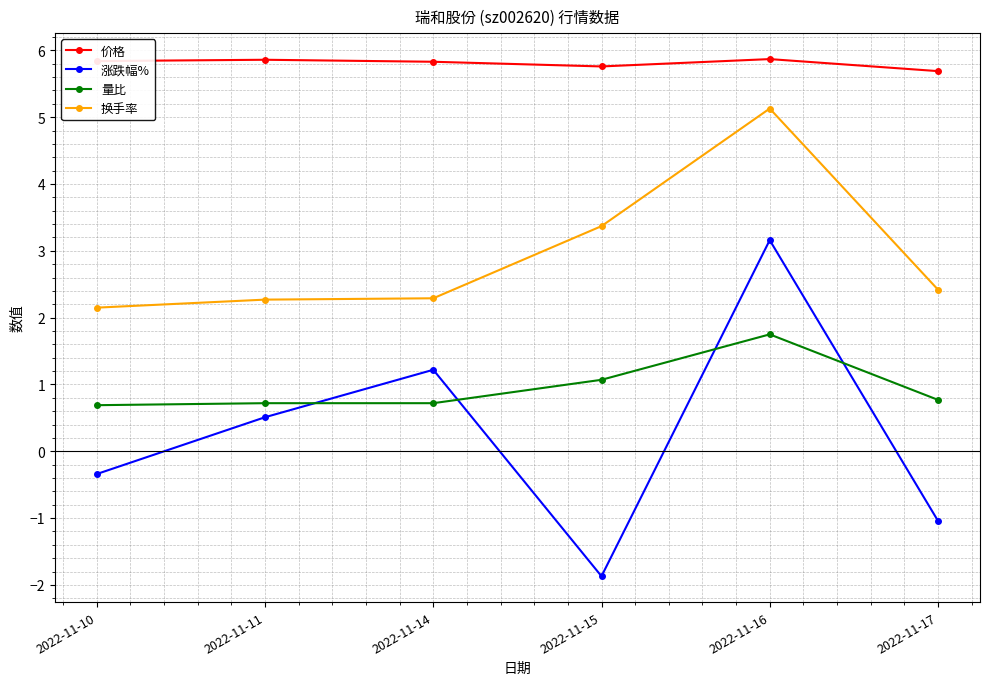

List the series in order of their peak value, highest first.

价格, 换手率, 涨跌幅%, 量比